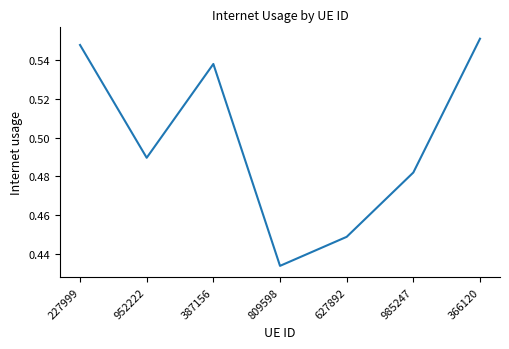

Rank the categories by value from highest to lowest.

366120, 227999, 387156, 952222, 985247, 627892, 809598